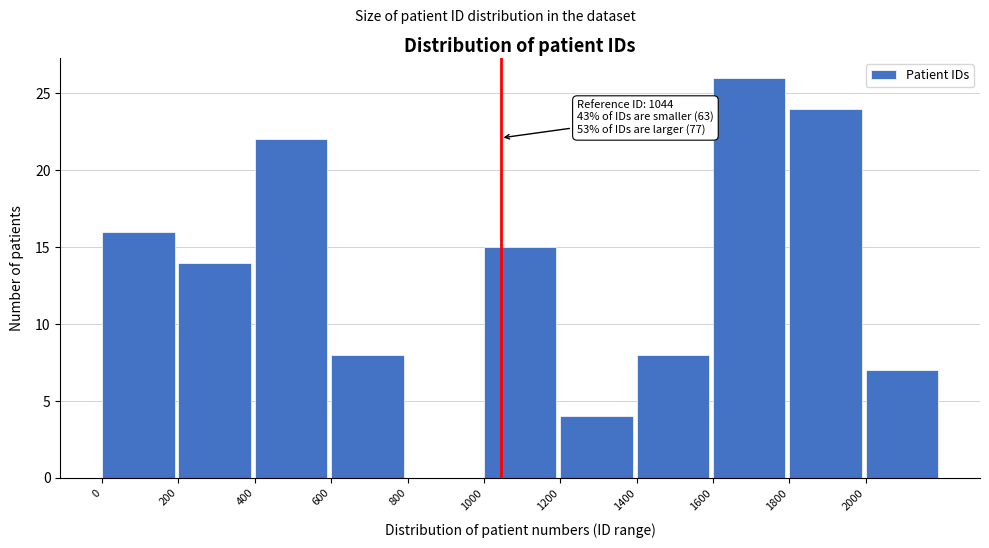

Over which range of the x-axis is the bar tallest?

1600 to 1800